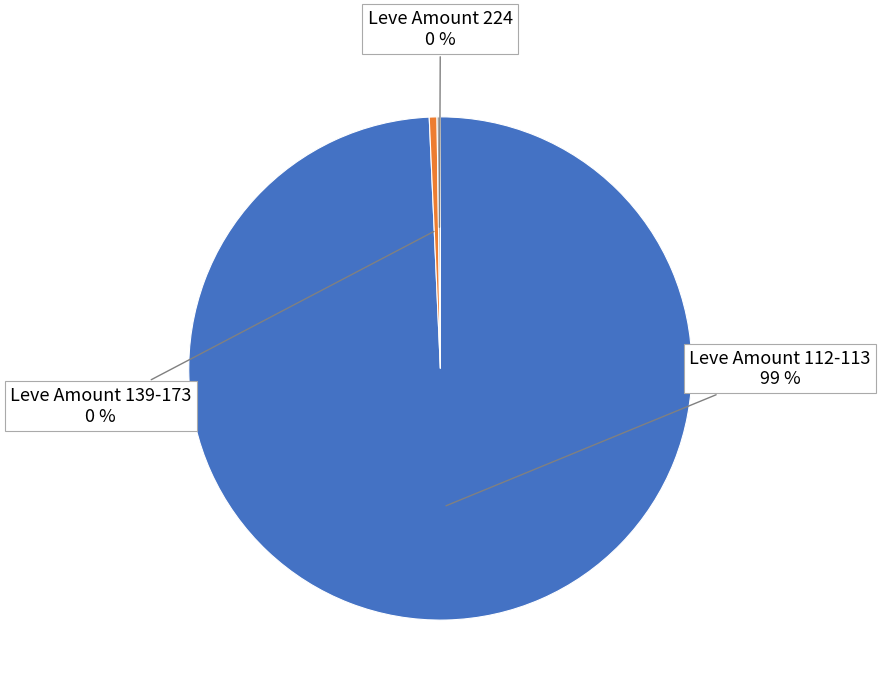

True or false: Leve Amount 112-113 accounts for 89% of the total.

False